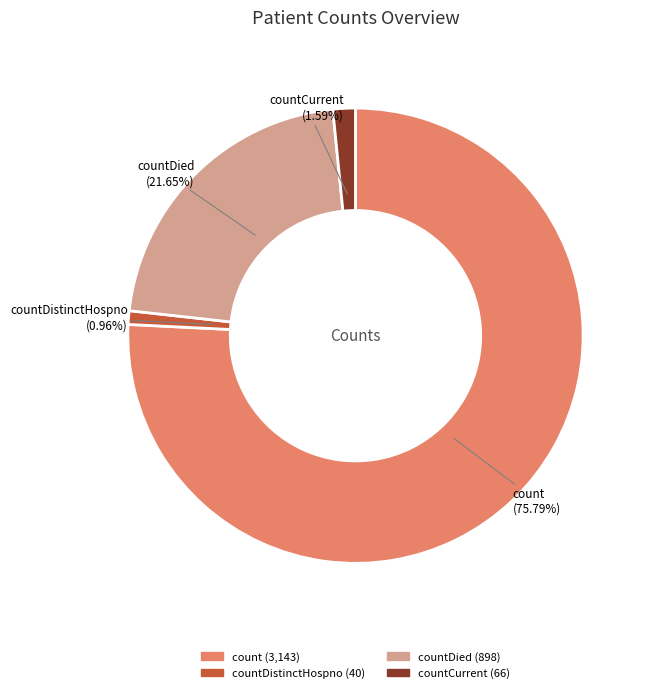

Is there a majority slice in this chart?

Yes